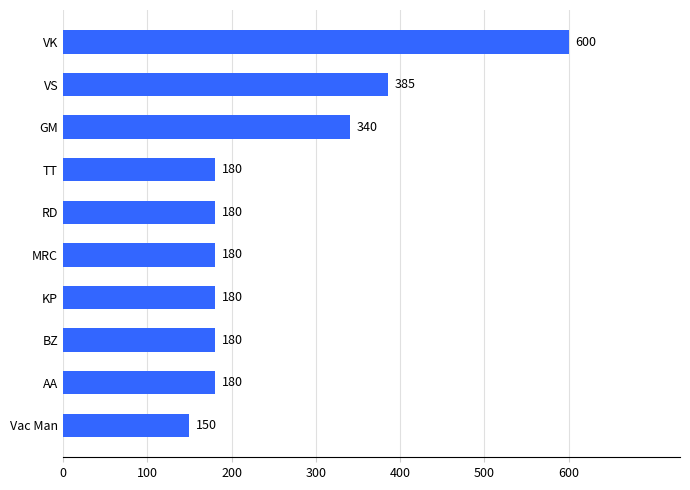

What is the sum of all values?

2555